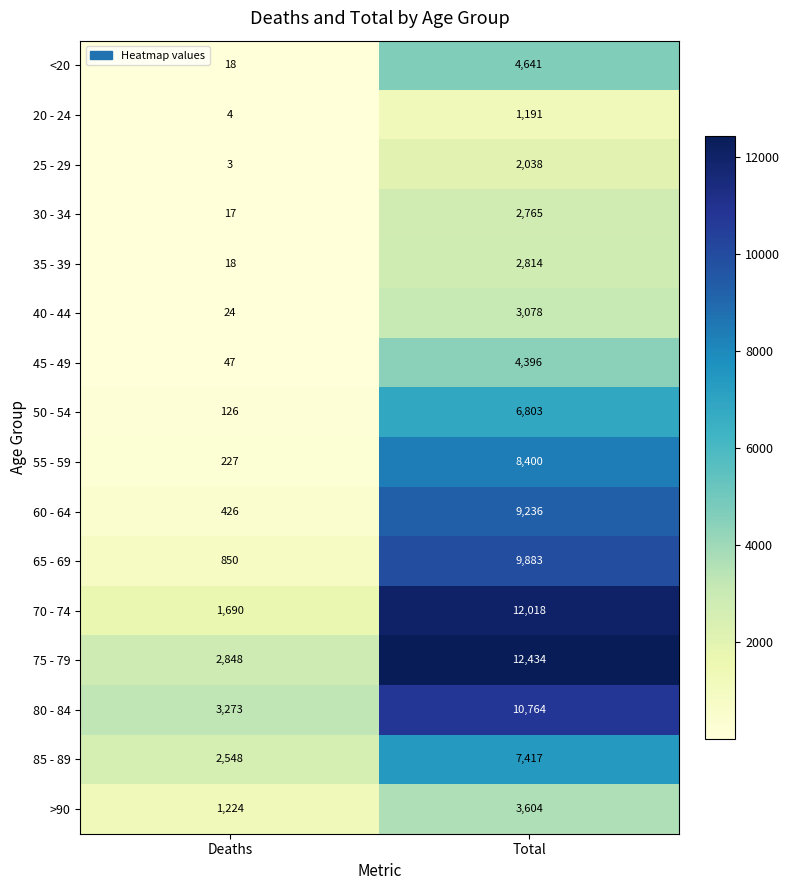

What is the sum of the 60 - 64 values at Total and Deaths?

9662